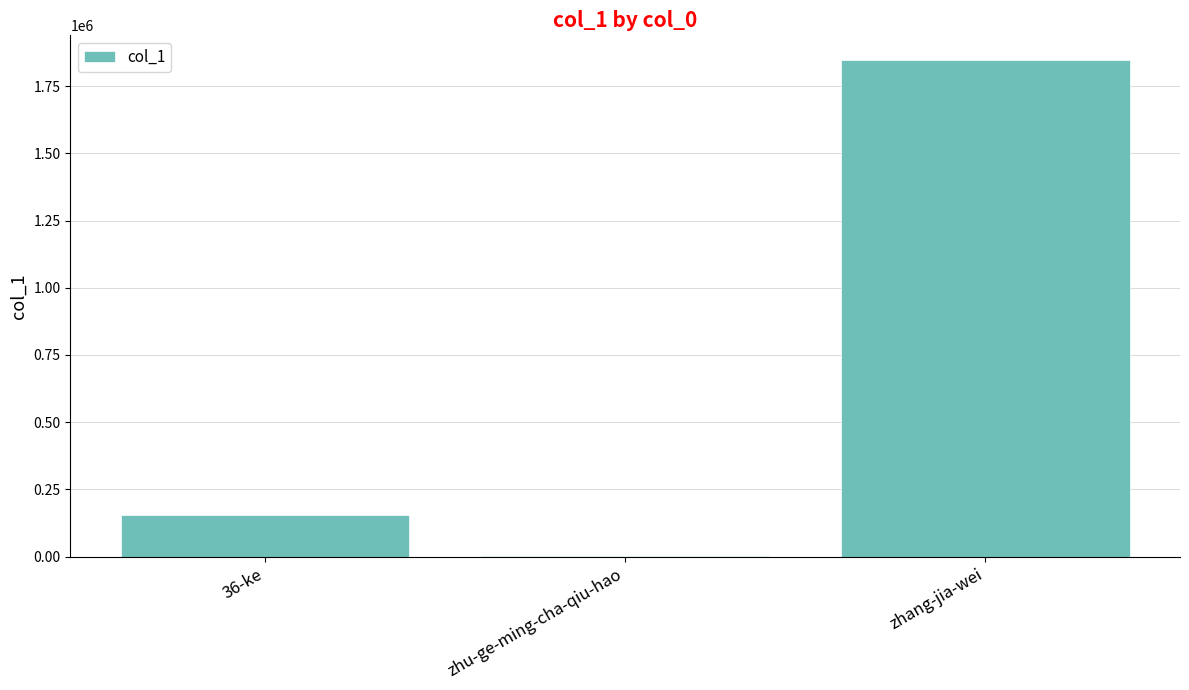

What is the average value?

667663